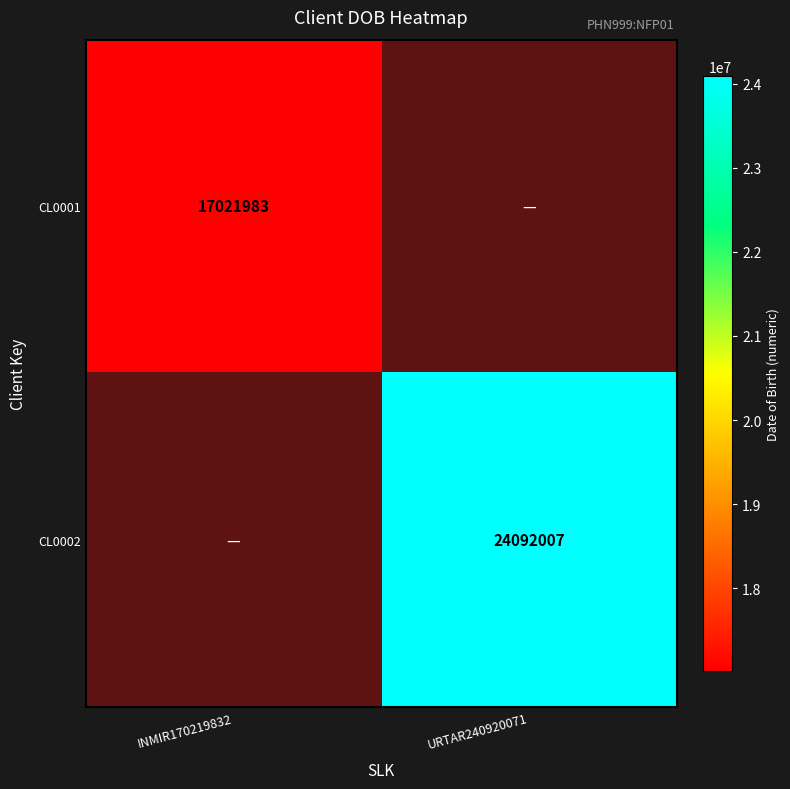

True or false: CL0001 has a value of 17021983 at INMIR170219832.

True